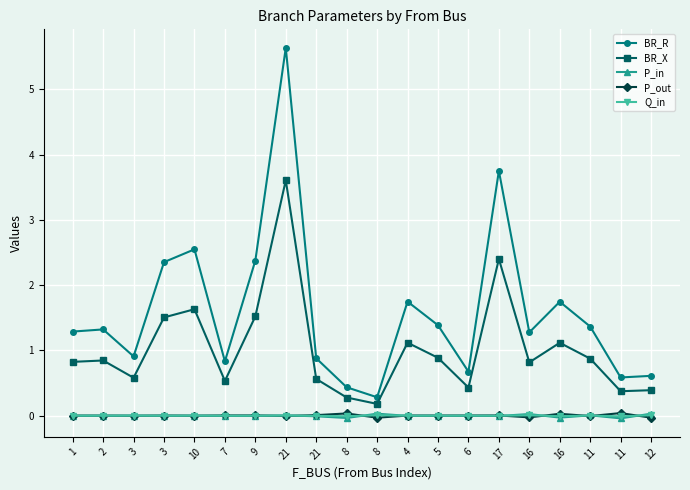

Reading right to left, list all the values displayed in this chart.

BR_R: 0.6	0.6	1.4	1.7	1.3	3.8	0.7	1.4	1.7	0.3	0.4	0.9	5.6	2.4	0.8	2.5	2.4	0.9	1.3	1.3
BR_X: 0.4	0.4	0.9	1.1	0.8	2.4	0.4	0.9	1.1	0.2	0.3	0.6	3.6	1.5	0.5	1.6	1.5	0.6	0.8	0.8
P_in: 0.0	-0.0	0.0	-0.0	0.0	-0.0	-0.0	-0.0	-0.0	0.0	-0.0	-0.0	0.0	-0.0	-0.0	0.0	-0.0	0.0	-0.0	-0.0
P_out: -0.0	0.0	-0.0	0.0	-0.0	0.0	0.0	0.0	0.0	-0.0	0.0	0.0	-0.0	0.0	0.0	-0.0	0.0	-0.0	0.0	0.0
Q_in: 0.0	-0.0	0.0	-0.0	0.0	-0.0	-0.0	-0.0	-0.0	0.0	-0.0	-0.0	0.0	-0.0	-0.0	0.0	-0.0	0.0	-0.0	-0.0